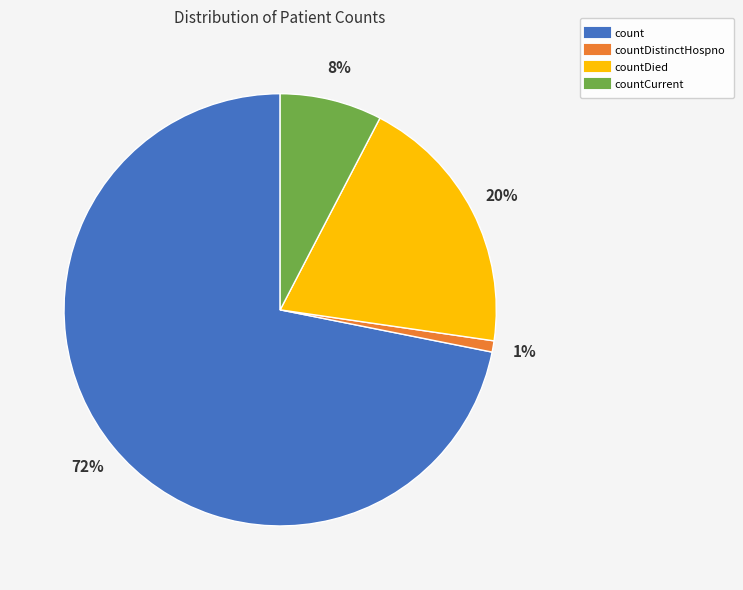

Is there a majority slice in this chart?

Yes